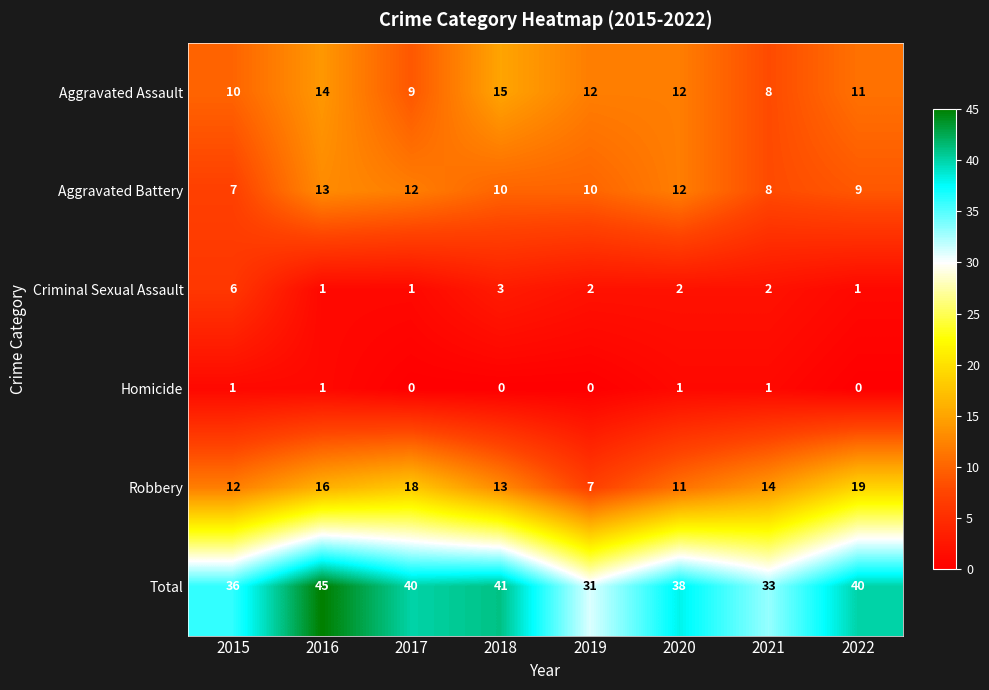

The Aggravated Assault series shows 10 at 2015. True or false?

True